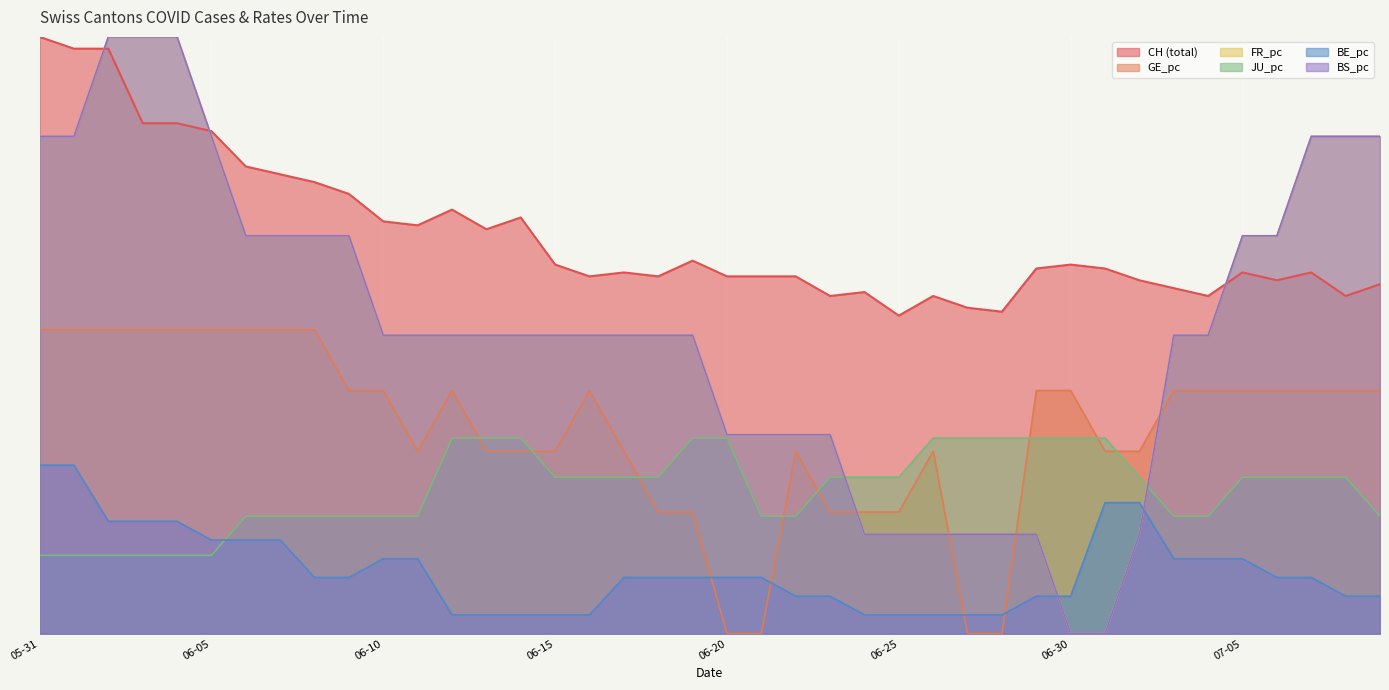

How many series are shown in this chart?

6